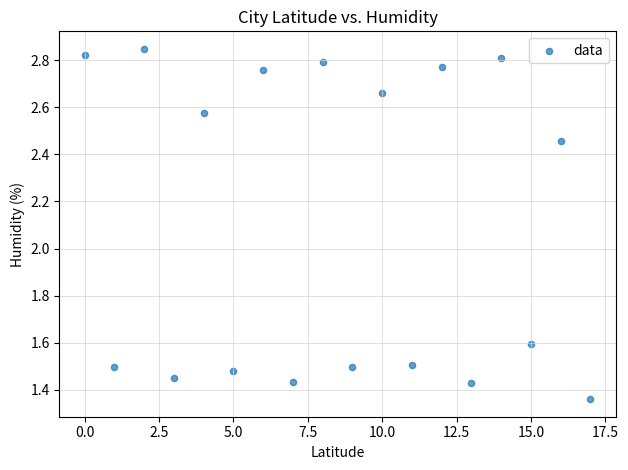

What Y value in the scatter plot is closest to 2?

1.6